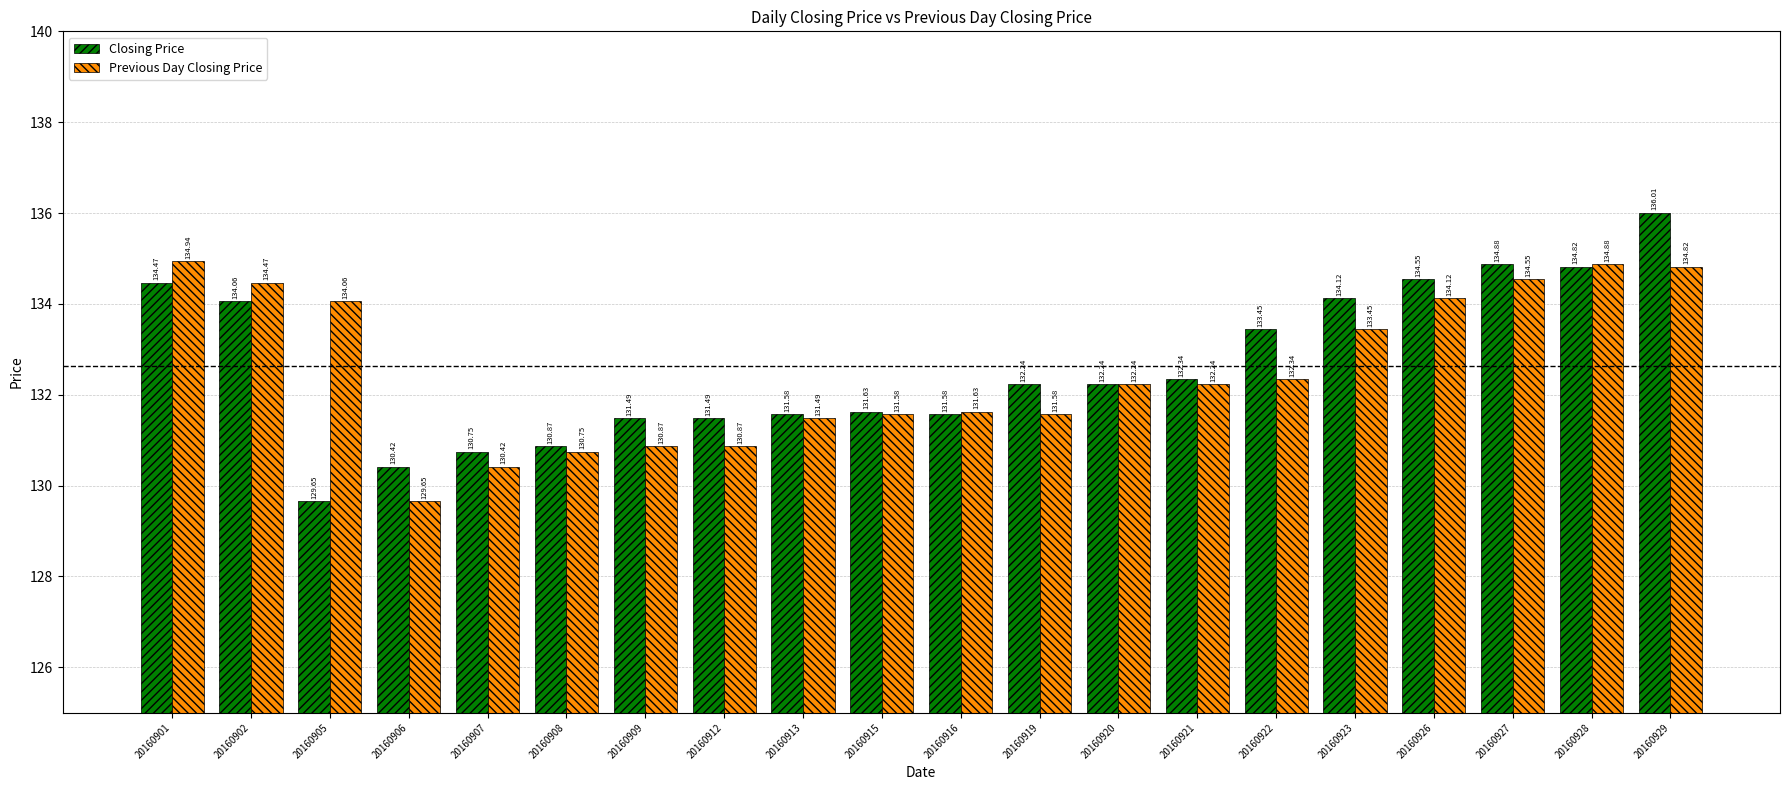

Which category has the highest value in the Closing Price series?

20160929